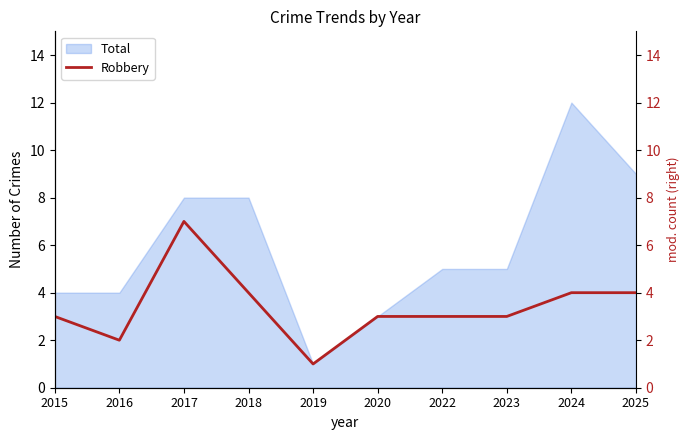

The chart shows a value of 2 at 2019. True or false?

False